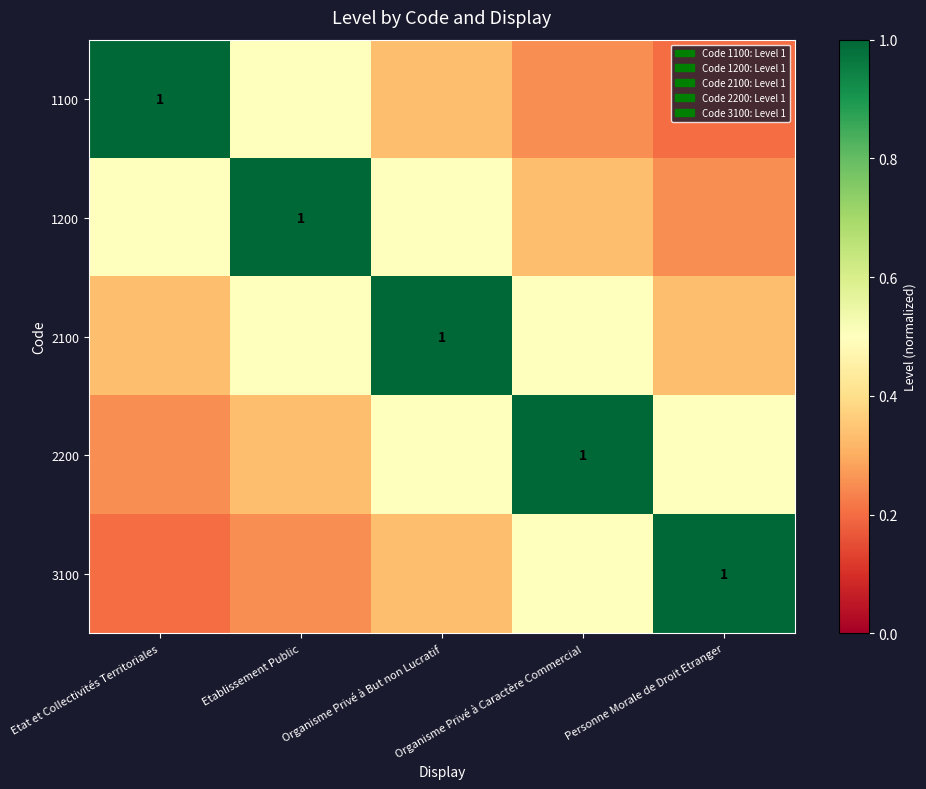

Rank the series by their maximum value, from highest to lowest.

1100, 1200, 2100, 2200, 3100